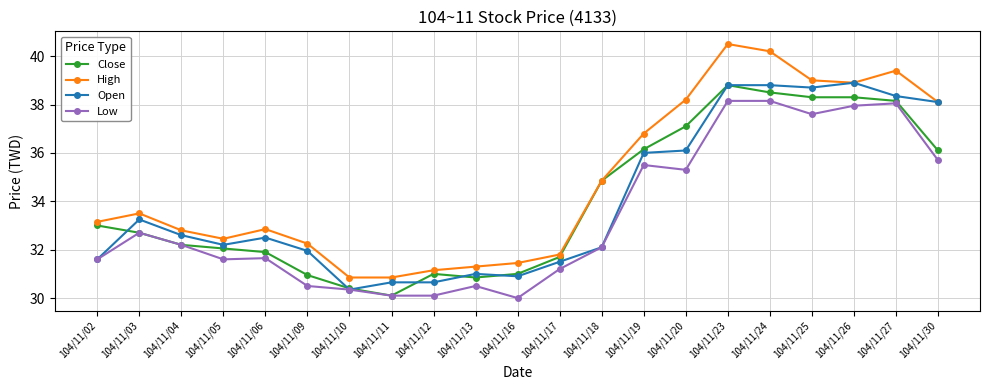

Which category has the highest value across all series?

104/11/23